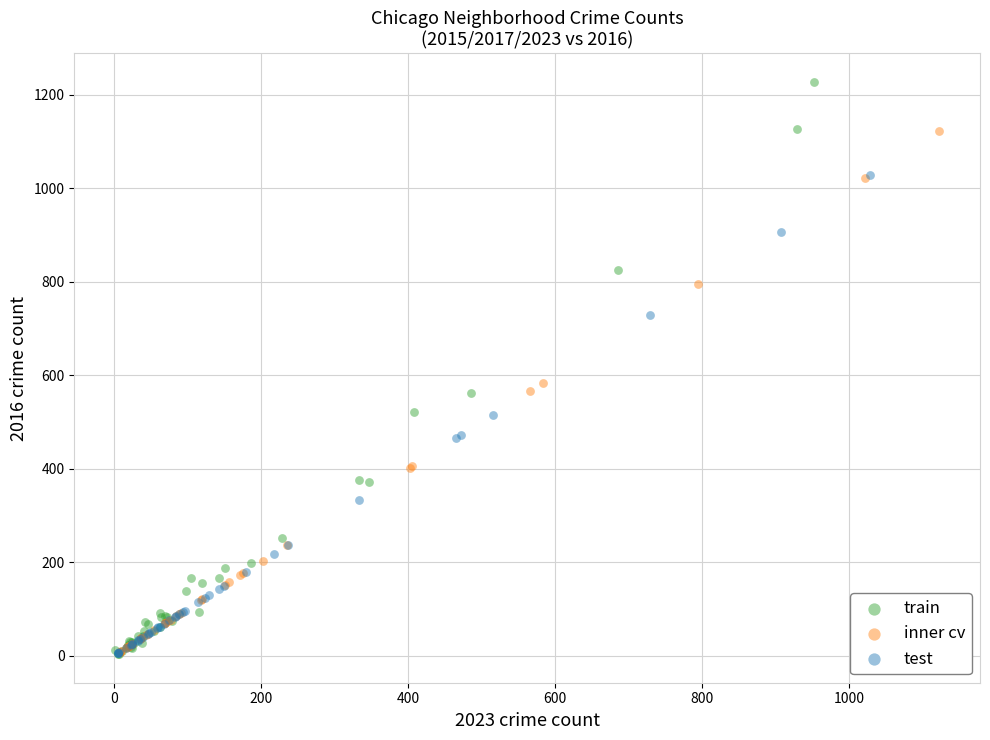

Which series has the largest Y range (max minus min)?

train